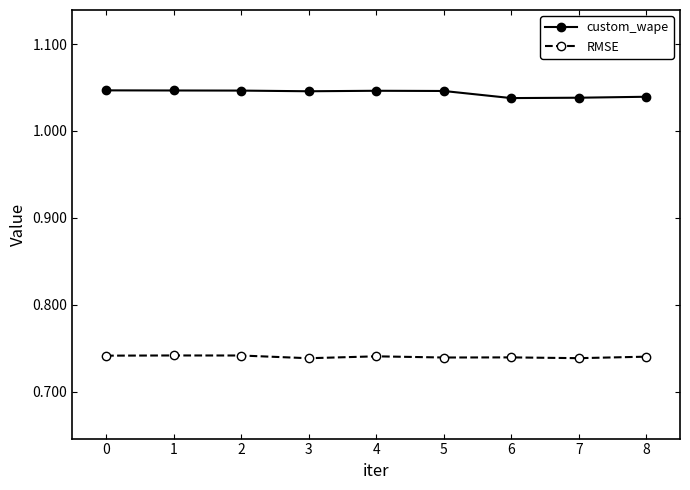

What is the sum of all RMSE values?

6.7